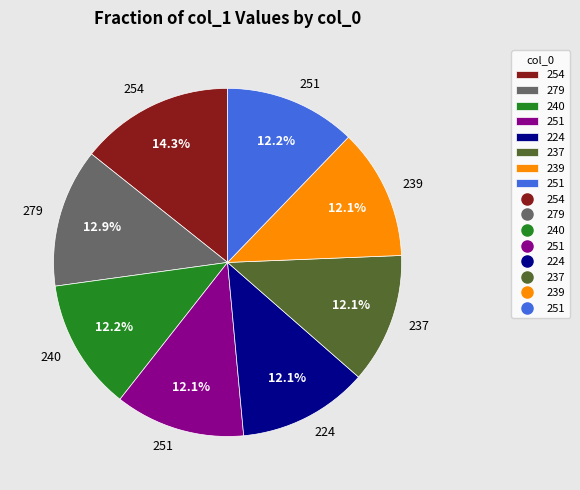

How many slices are in this pie chart?

8